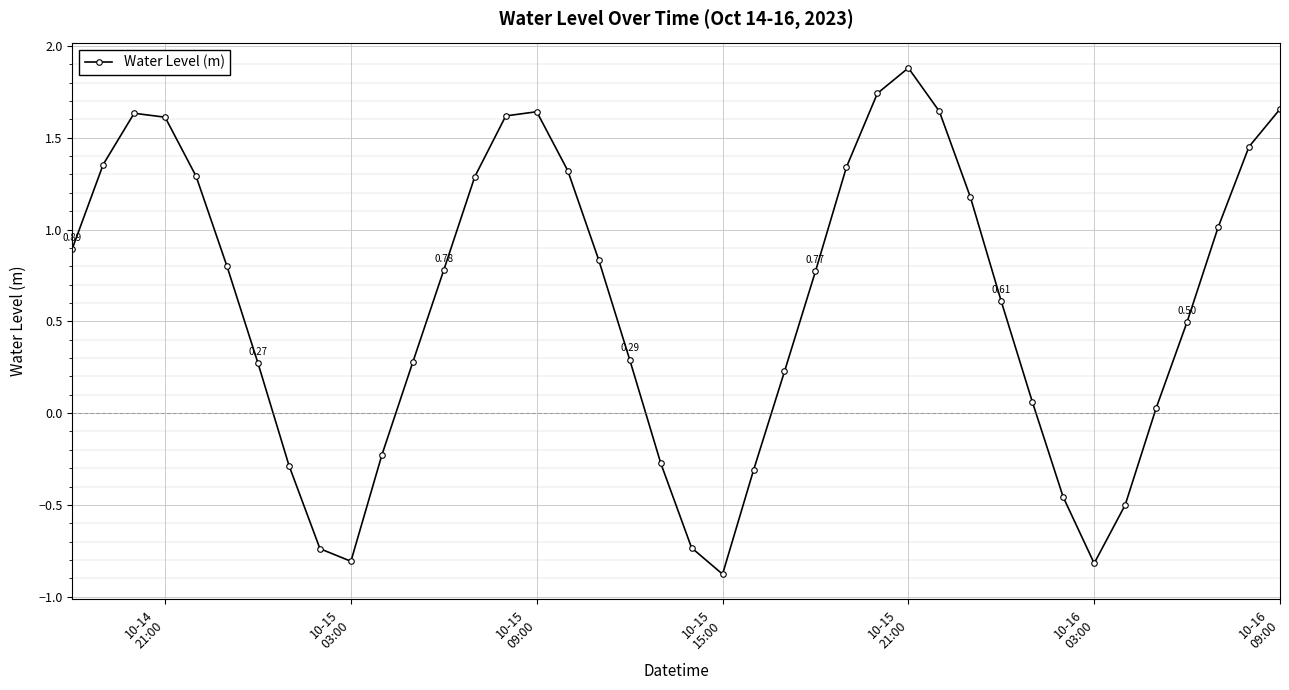

What is the average value?

0.6